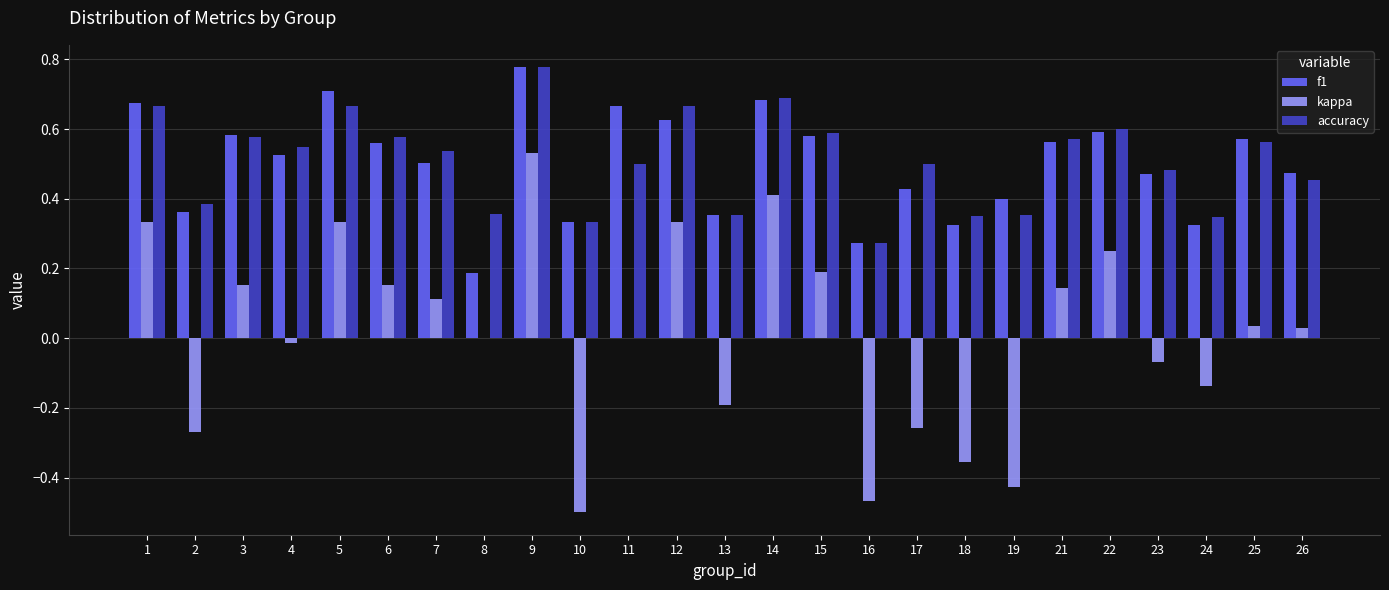

Is the value of kappa at 9 greater than the value of f1 at 14?

No